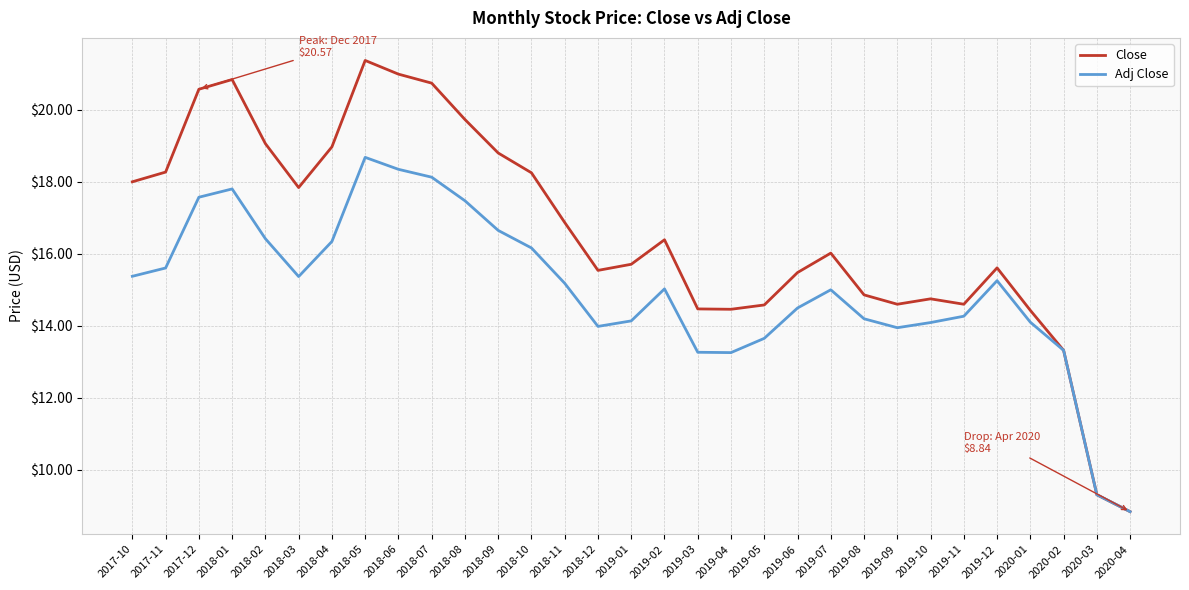

What are all the series names shown in the legend?

Close, Adj Close